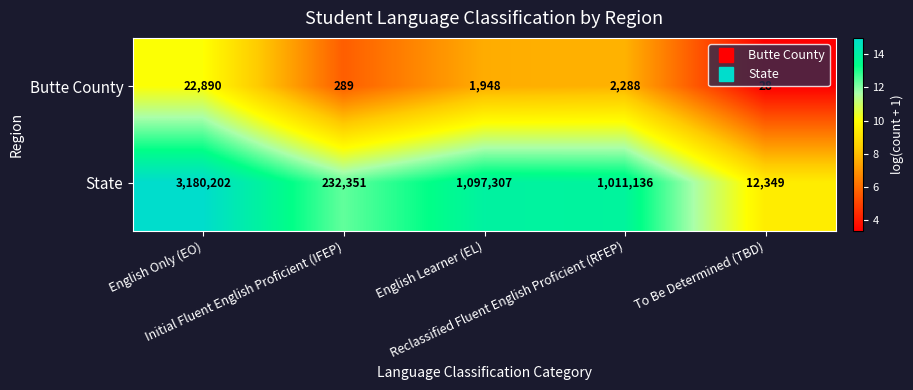

Which label corresponds to the largest value in the chart?

English Only (EO)